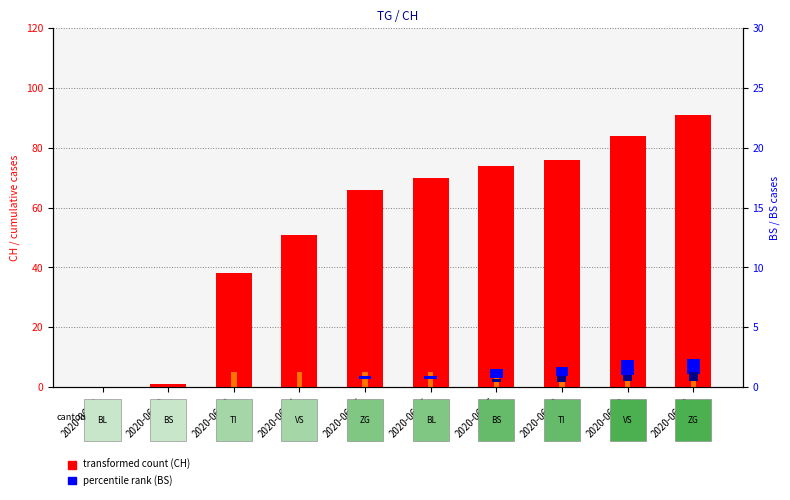

What is the value of the CH (transformed count) bar at the 4th from the left?

51